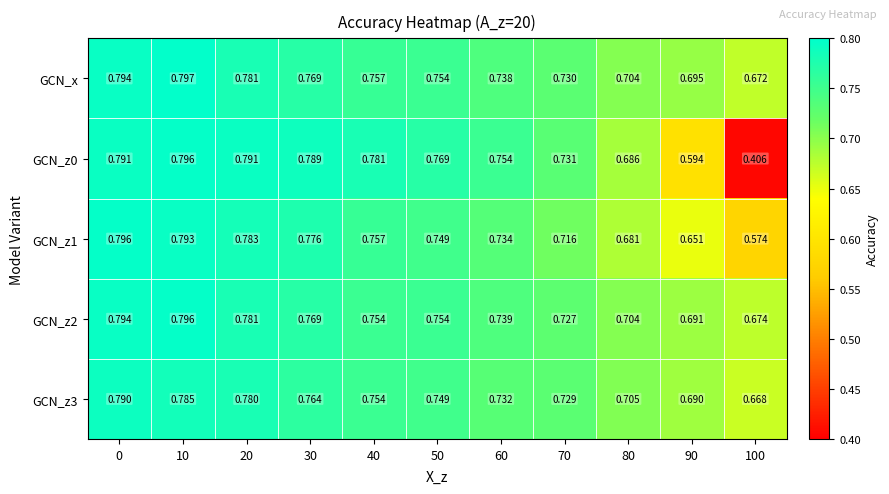

Is the value of GCN_x at 70 greater than the value of GCN_z3 at 80?

Yes